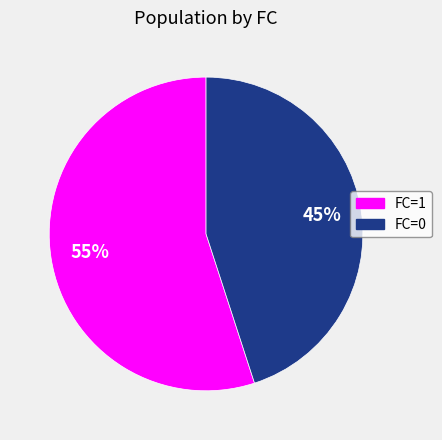

Count the number of slices in the pie.

2